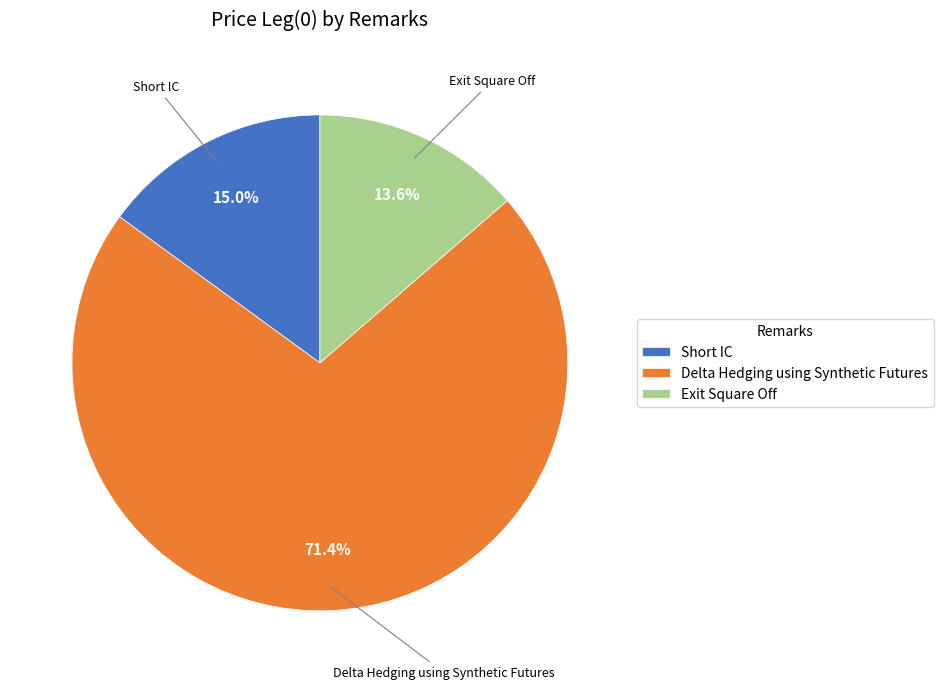

To the nearest percent, what is the average slice percentage?

33%